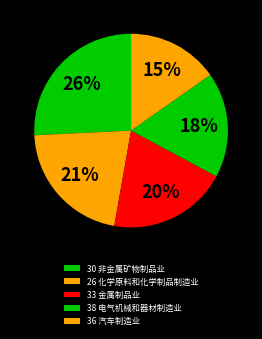

To the nearest percent, what is the difference between the largest and smallest slice percentages?

11%